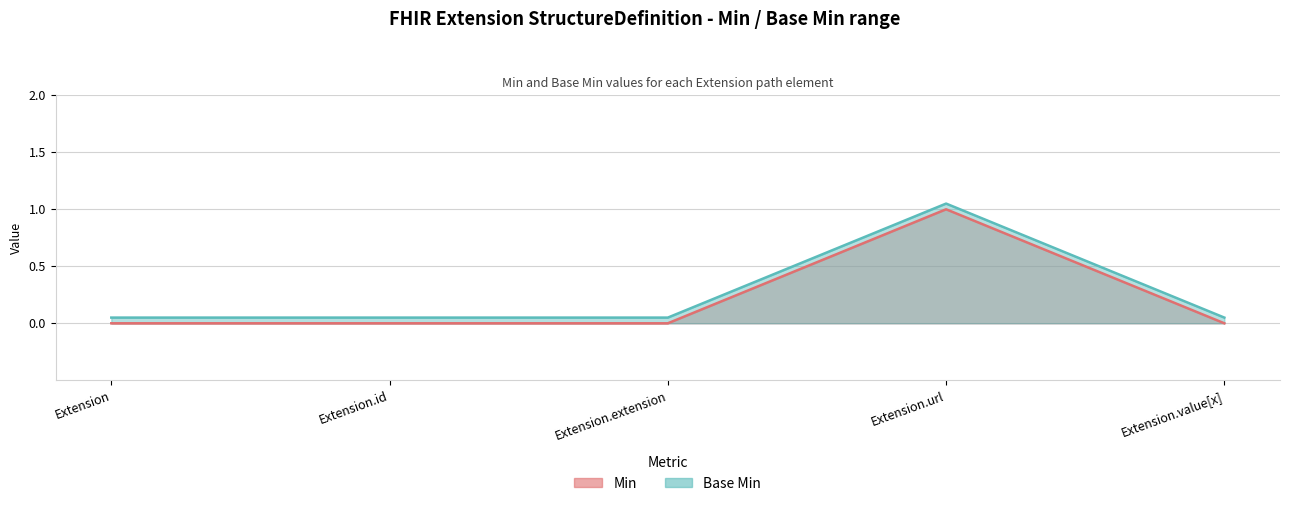

True or false: Min has a value of 0.0 at Extension.extension.

True